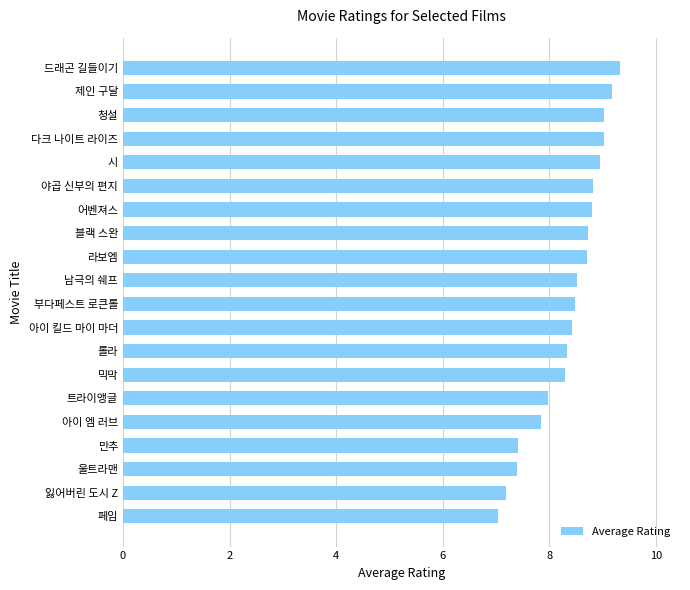

Reading bottom to top, what are all the values shown in this chart?

7.0	7.2	7.4	7.4	7.8	8.0	8.3	8.3	8.4	8.5	8.5	8.7	8.7	8.8	8.8	8.9	9.0	9.0	9.2	9.3